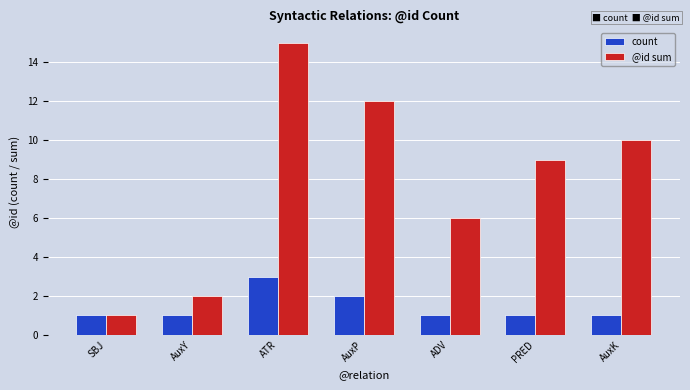

Reading left to right, list all the values displayed in this chart.

count: SBJ=1	AuxY=1	ATR=3	AuxP=2	ADV=1	PRED=1	AuxK=1
@id sum: SBJ=1	AuxY=2	ATR=15	AuxP=12	ADV=6	PRED=9	AuxK=10